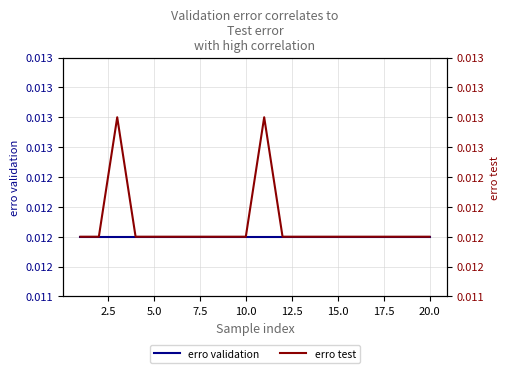

Which series has the largest total across all categories?

erro test